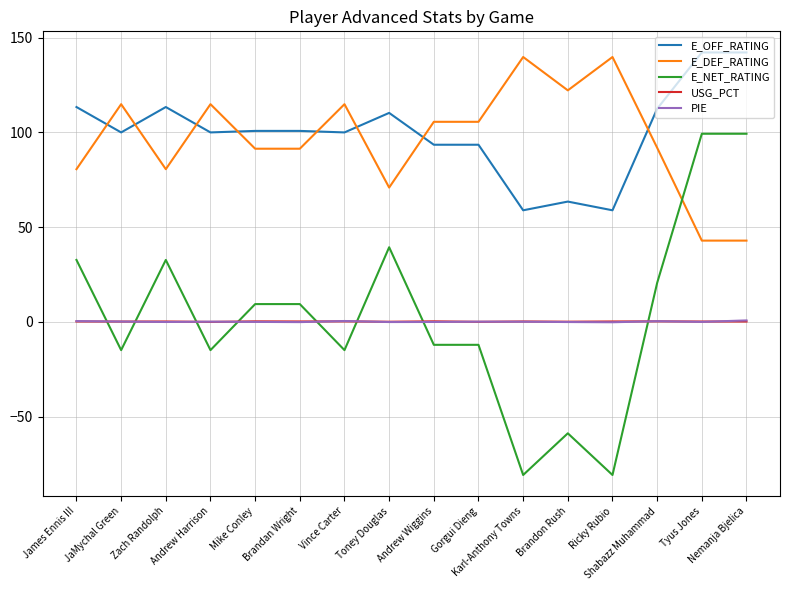

What is the difference between the second highest and second lowest values in the E_NET_RATING series?

180.1